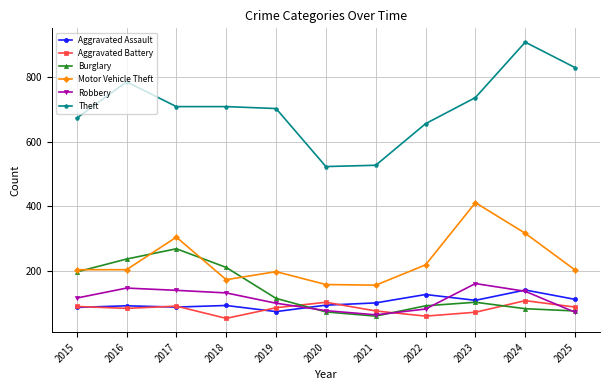

Rank the series at 2022 from highest to lowest value.

Theft, Motor Vehicle Theft, Aggravated Assault, Burglary, Robbery, Aggravated Battery